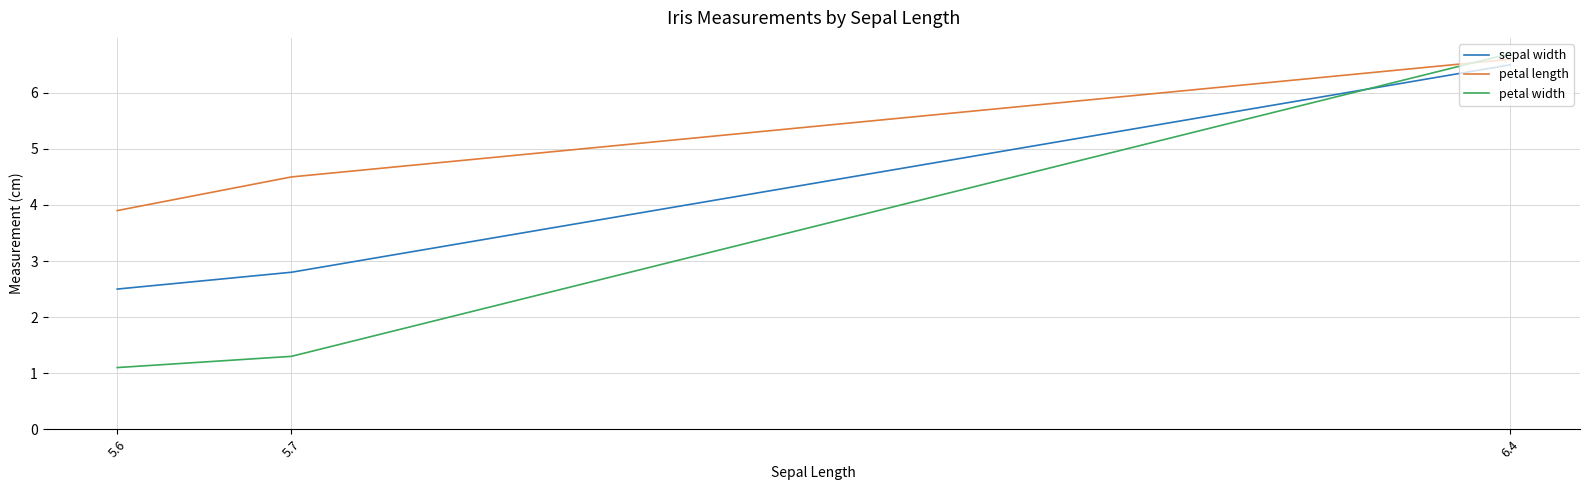

Rank the series by their maximum value, from lowest to highest.

sepal width, petal length, petal width